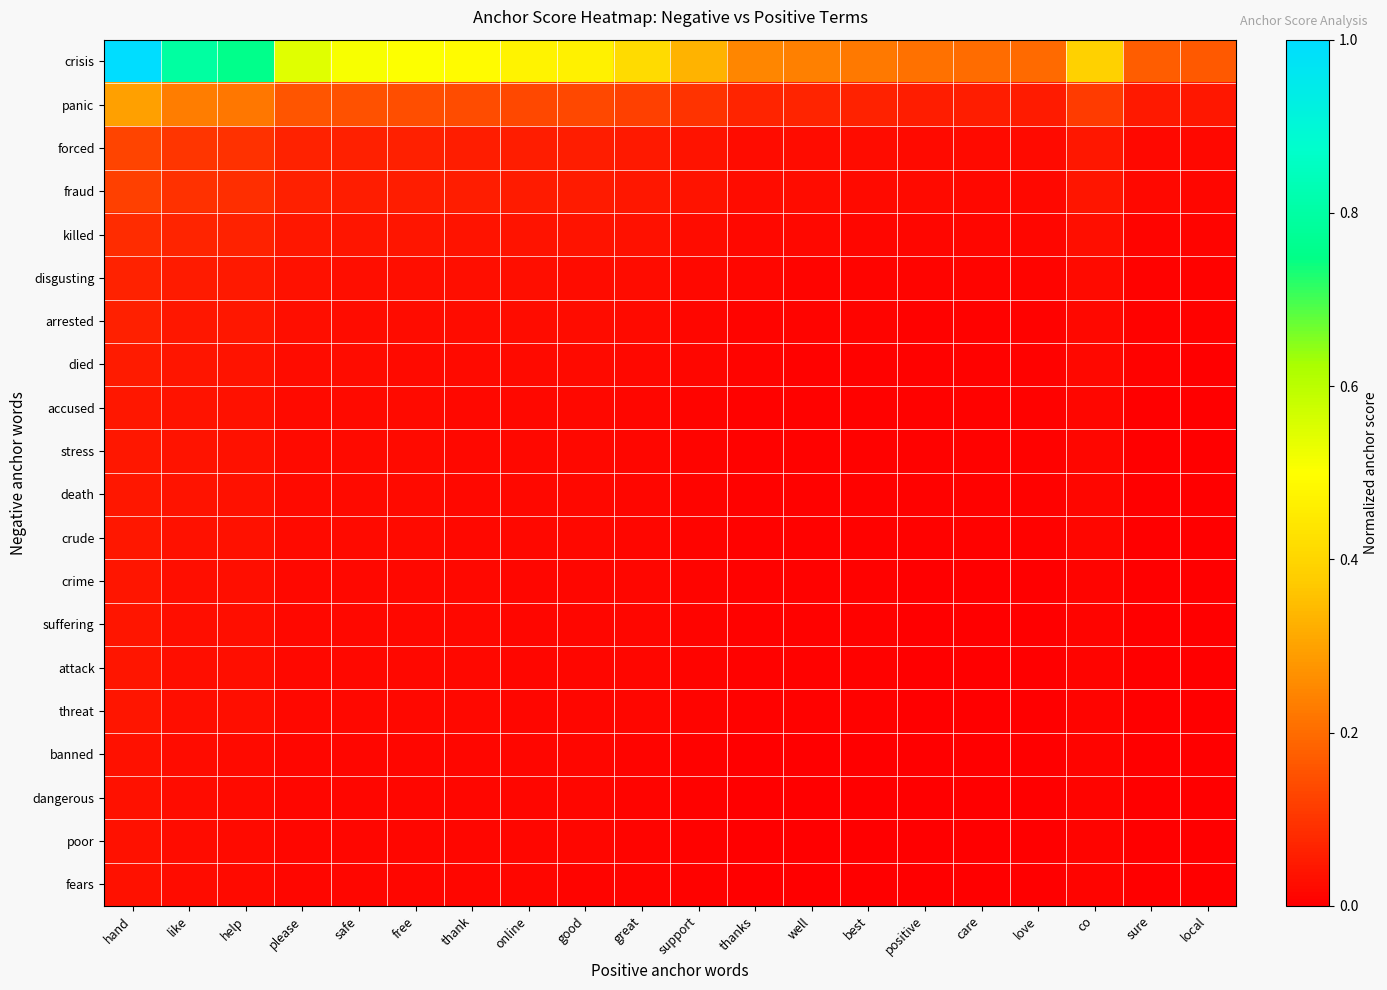

List the series in order of their peak value, lowest first.

fears, poor, dangerous, banned, threat, attack, crime, suffering, crude, stress, death, accused, died, arrested, disgusting, killed, fraud, forced, panic, crisis